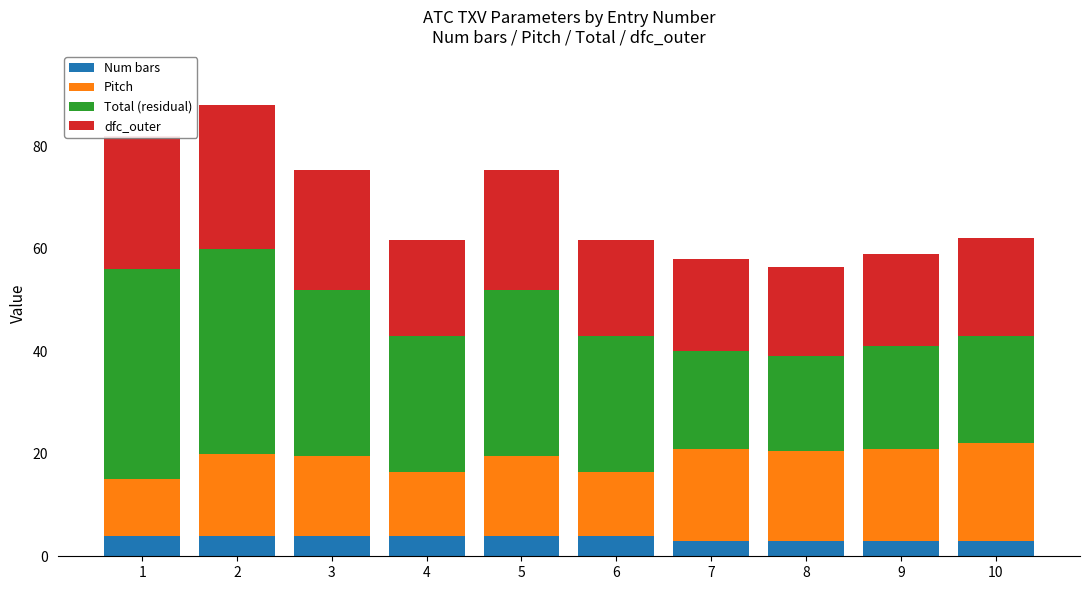

What are all the series names shown in the legend?

Num bars, Pitch, Total (residual), dfc_outer